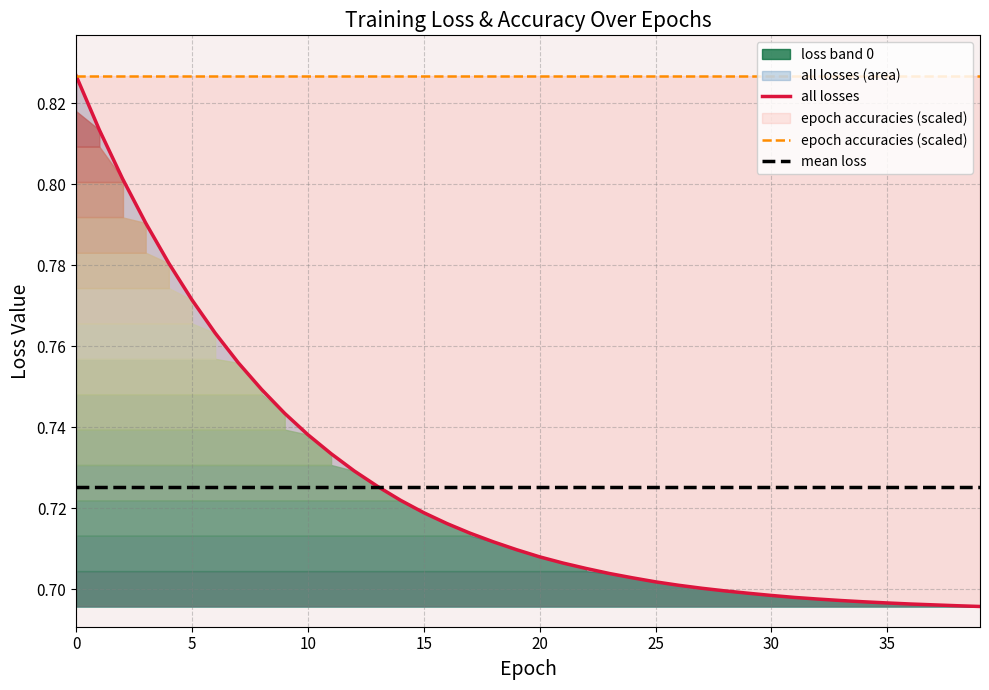

Which category has the lowest value across all series?

39